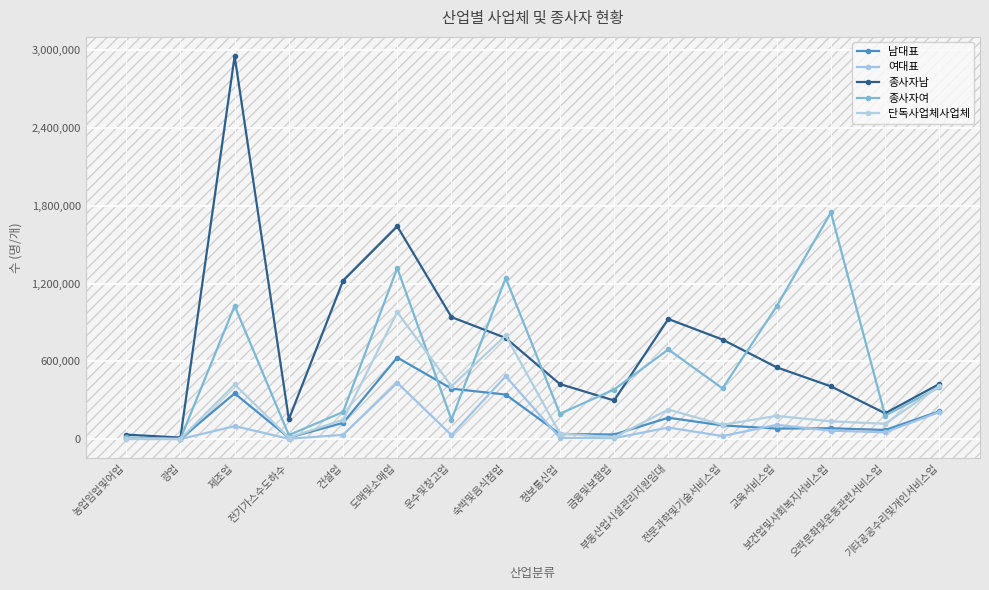

What is the label of the 2nd point from the left?

광업